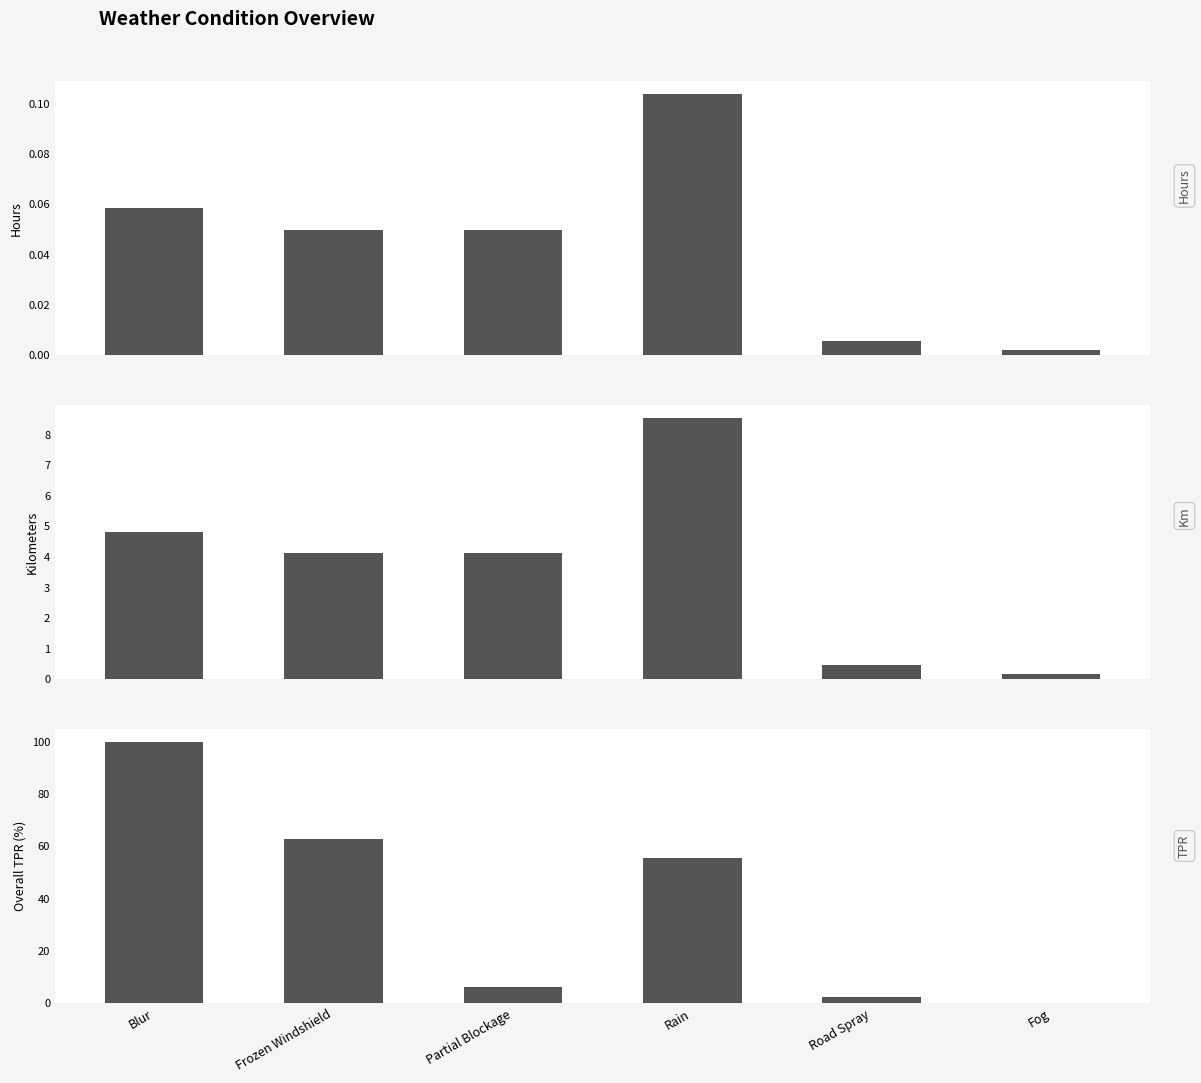

List the series in order of their peak value, lowest first.

hours, kilometers, Overall TPR